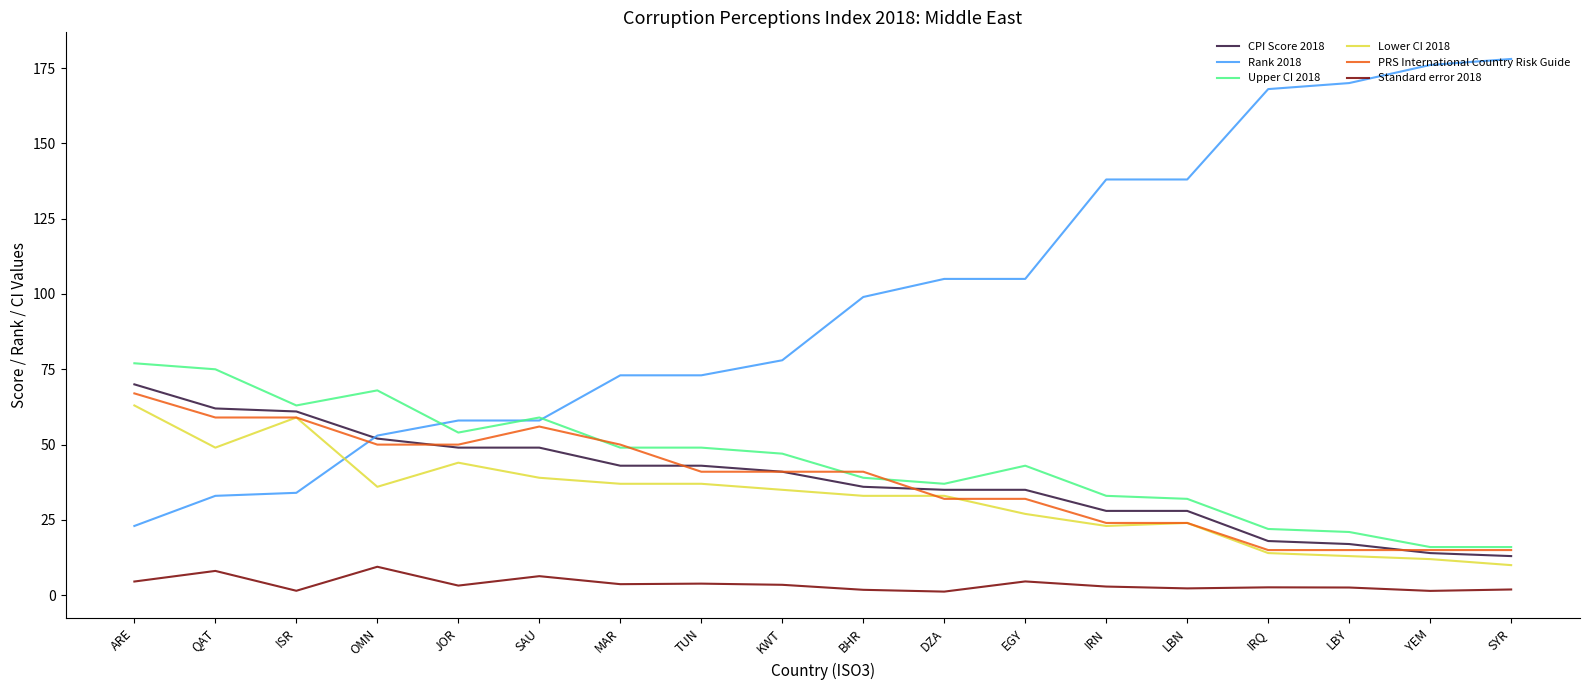

Count the number of categories in the chart.

18